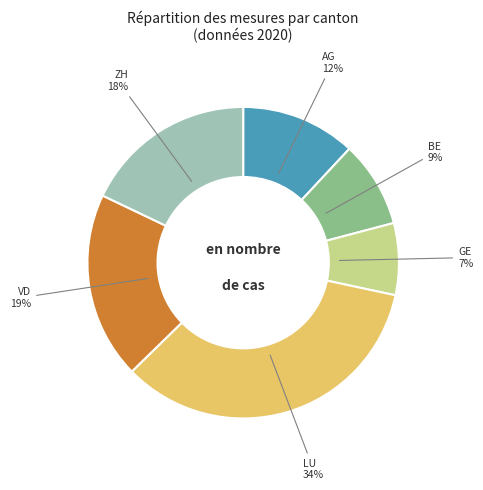

How many segments does this pie chart have?

6